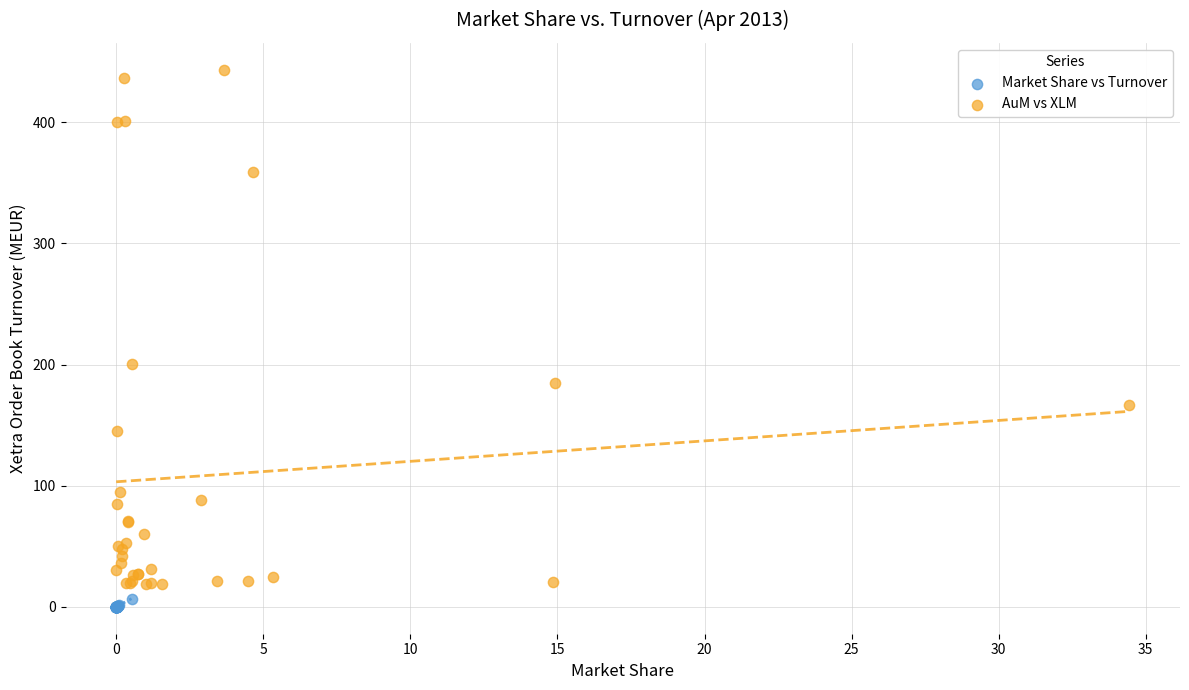

Which series has the largest Y range (max minus min)?

AuM vs XLM